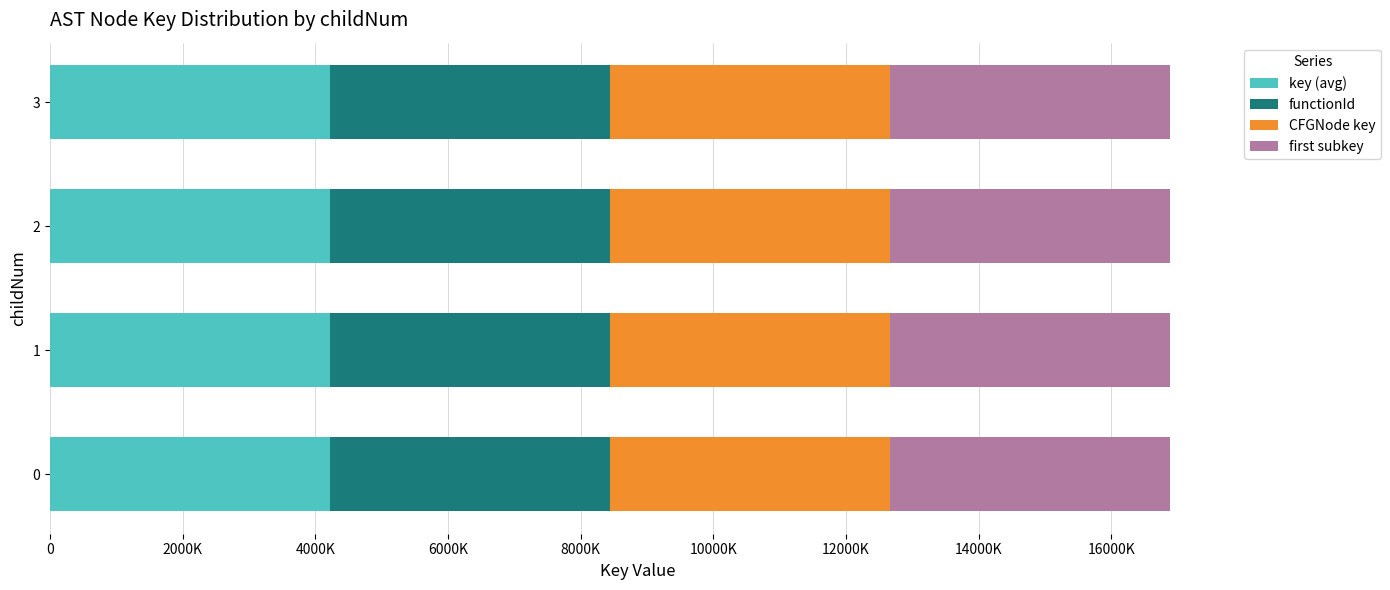

What are all the series names shown in the legend?

key (avg), functionId, CFGNode key, first subkey